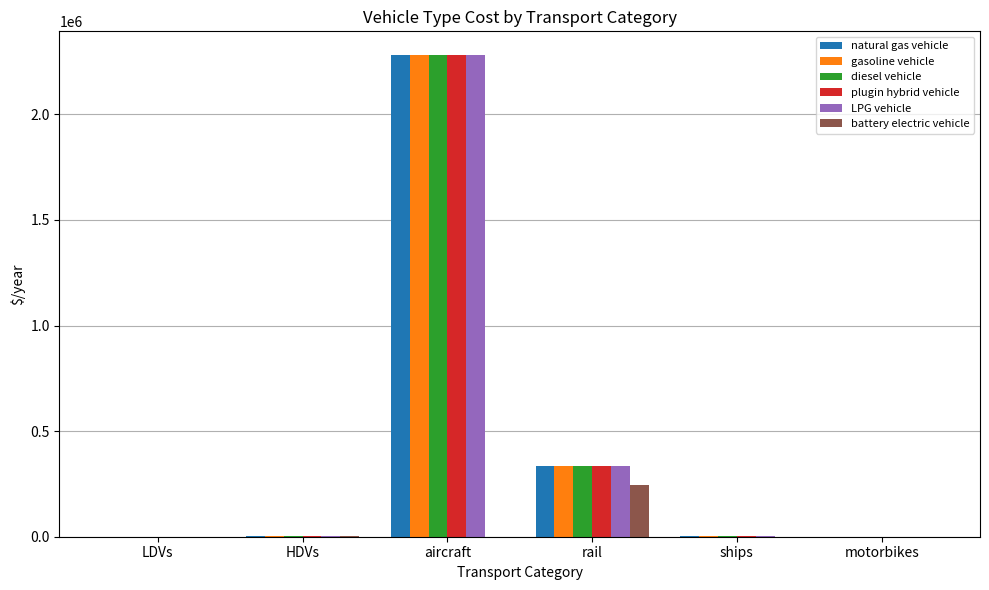

How many distinct data groups are displayed?

6